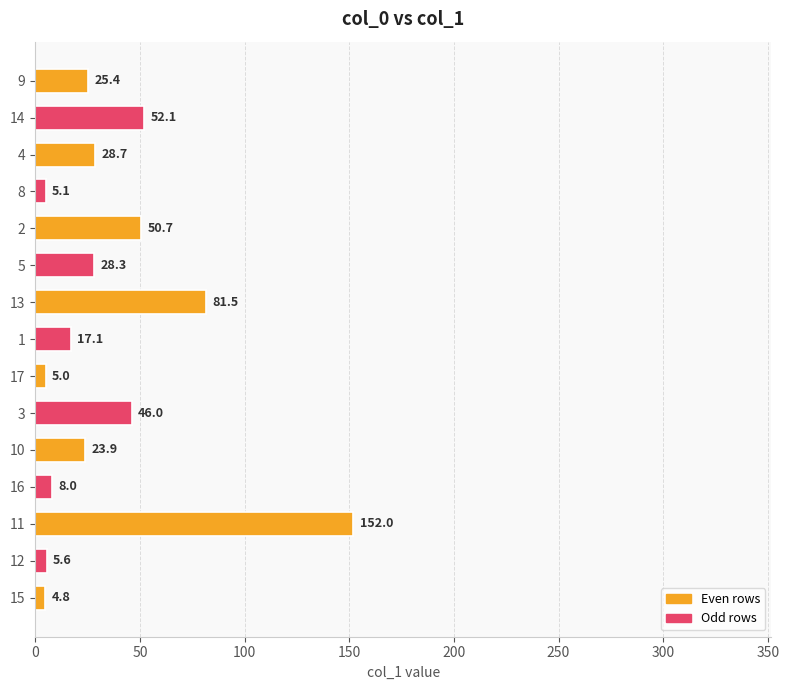

What is the change in value from 12 to 17?

-0.6